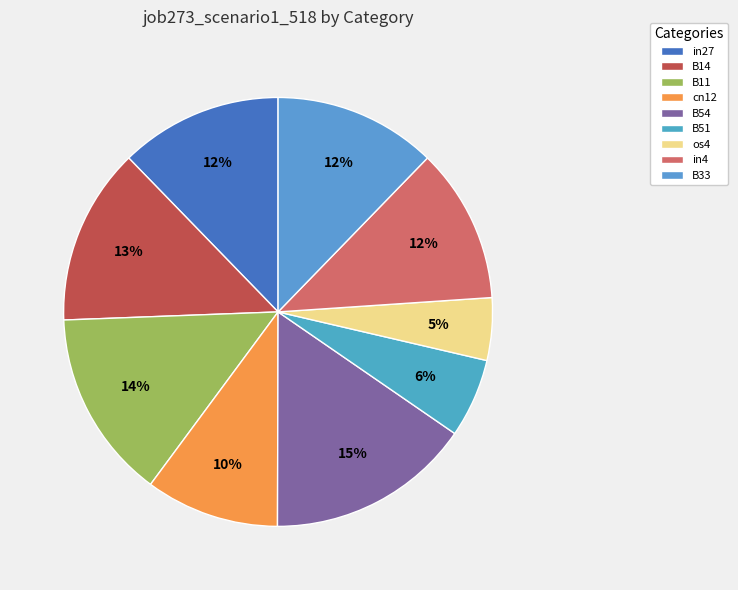

How many segments does this pie chart have?

9